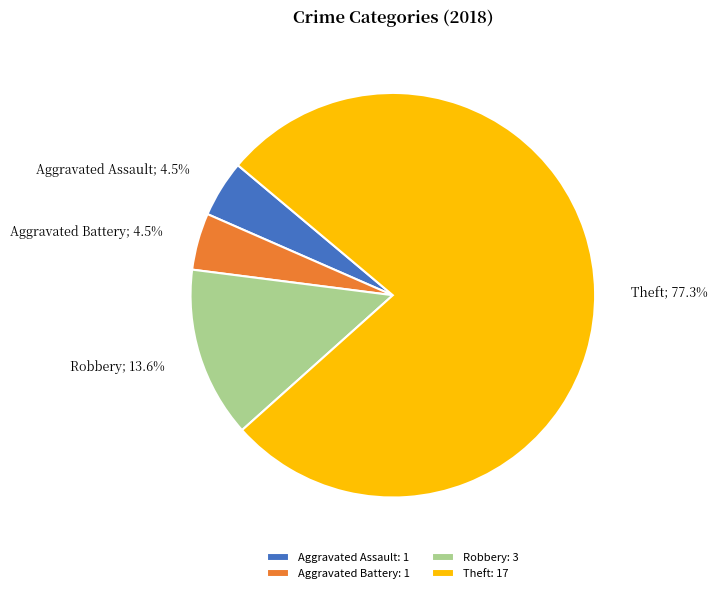

How much of the chart is everything except Aggravated Battery: 1?

95.5%